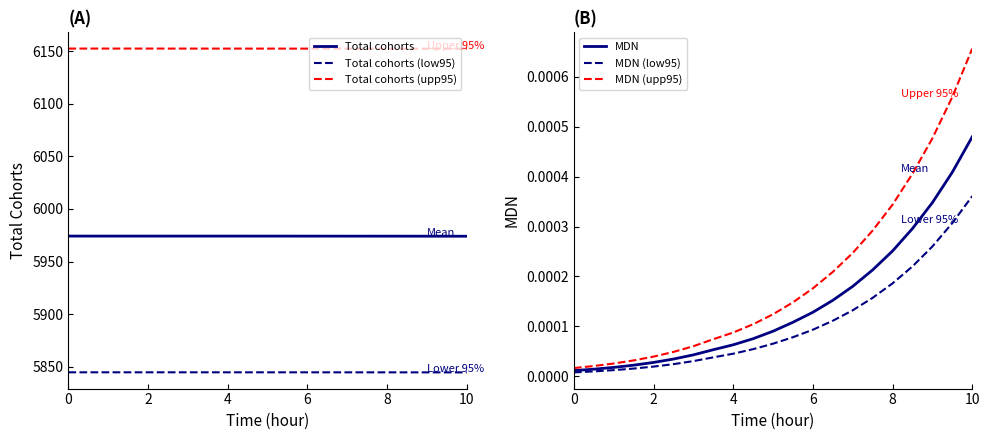

True or false: Total cohorts (upp95) and Total cohorts cross at least once.

False